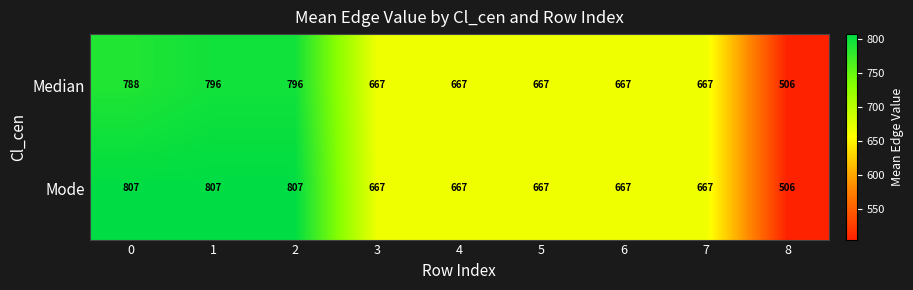

Which series has the largest total across all categories?

Mode